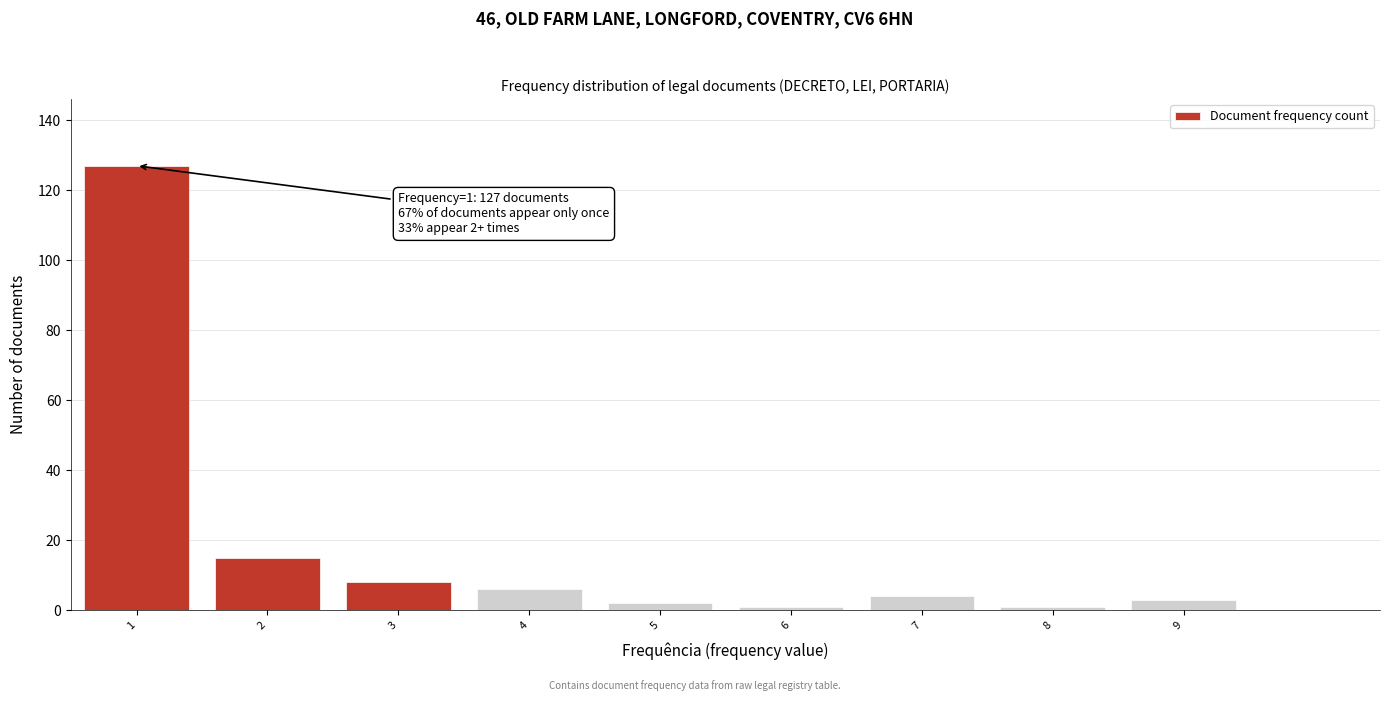

Reading left to right, transcribe all the data shown in this chart.

127	15	8	6	2	1	4	1	3